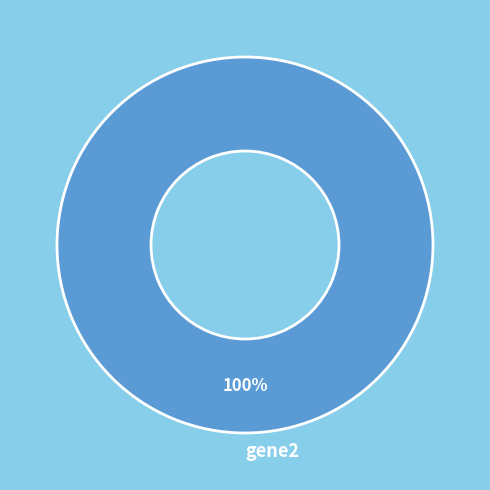

Is gene2 the majority of the pie?

Yes